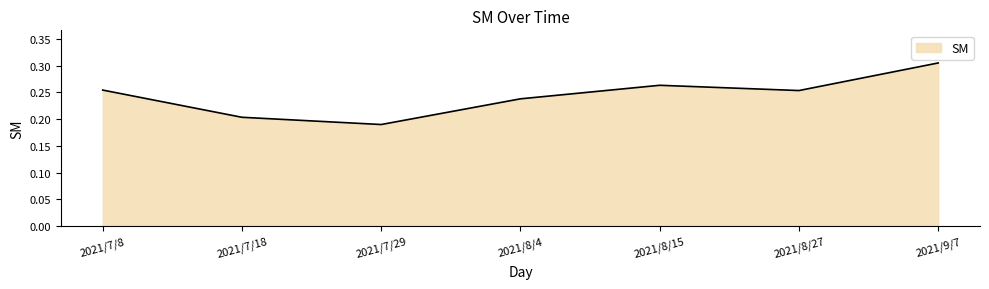

What is the change in value from 2021/7/8 to 2021/9/7?

+0.1